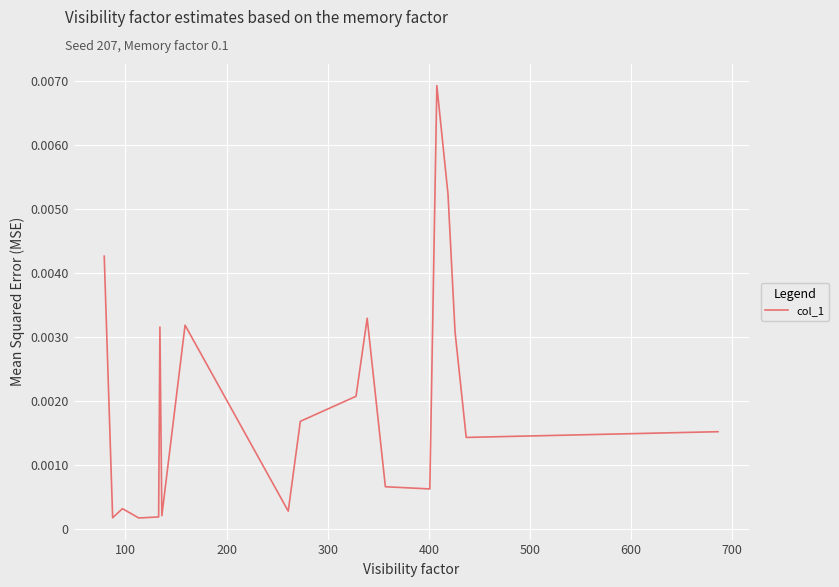

Does the chart have visible grid lines?

Yes